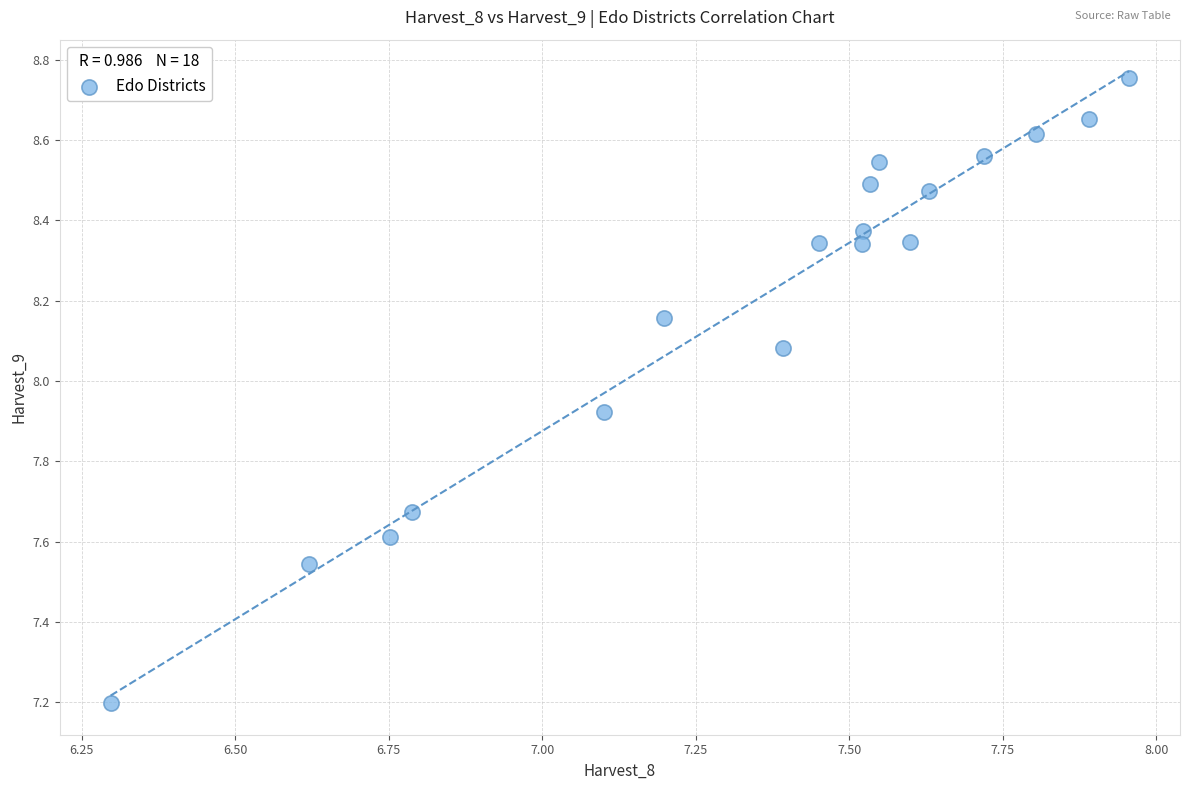

What Y value in the scatter plot is closest to 7?

7.2